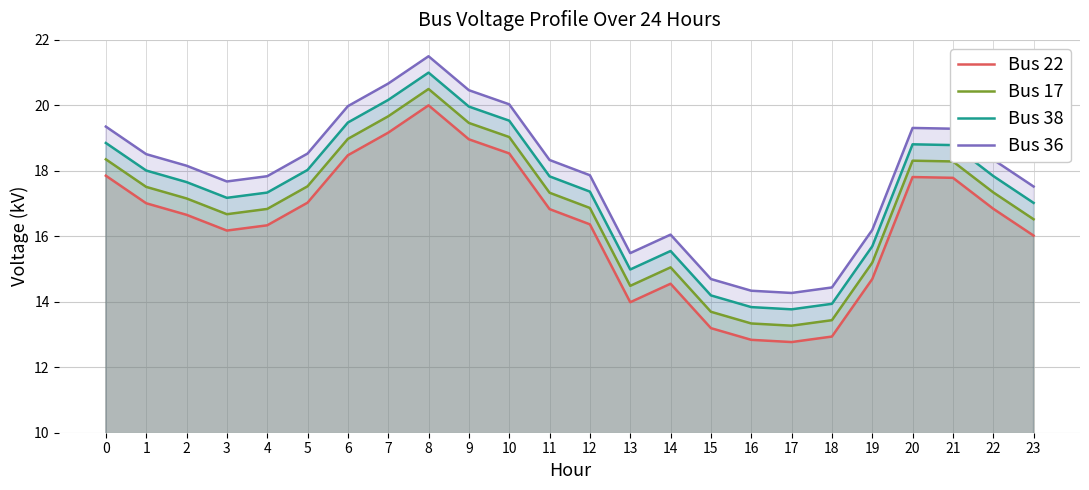

How many lines are shown in the chart?

4